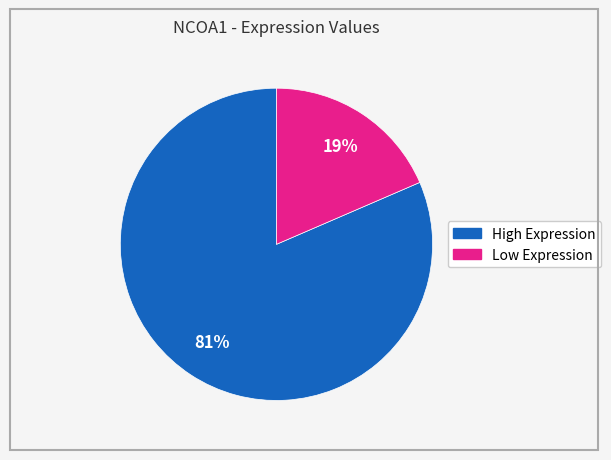

Count the number of slices in the pie.

2